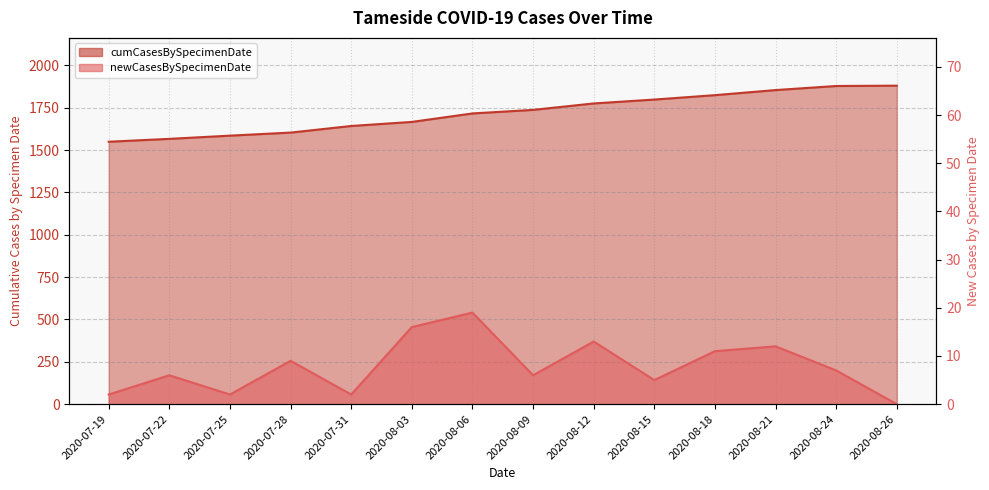

Count the number of data series in this chart.

2